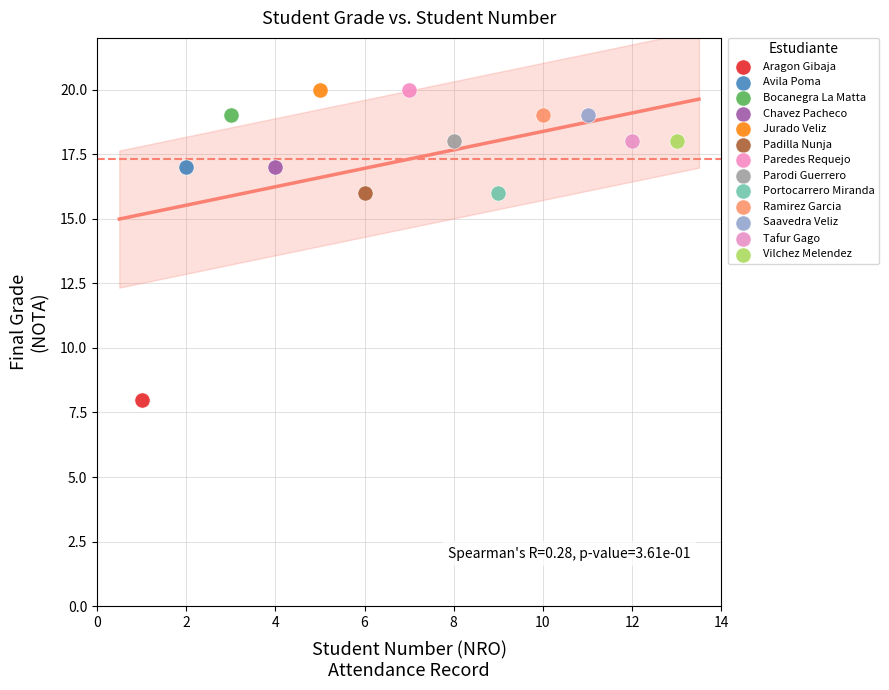

What are all the series names shown in the legend?

Aragon Gibaja, Avila Poma, Bocanegra La Matta, Chavez Pacheco, Jurado Veliz, Padilla Nunja, Paredes Requejo, Parodi Guerrero, Portocarrero Miranda, Ramirez Garcia, Saavedra Veliz, Tafur Gago, Vilchez Melendez